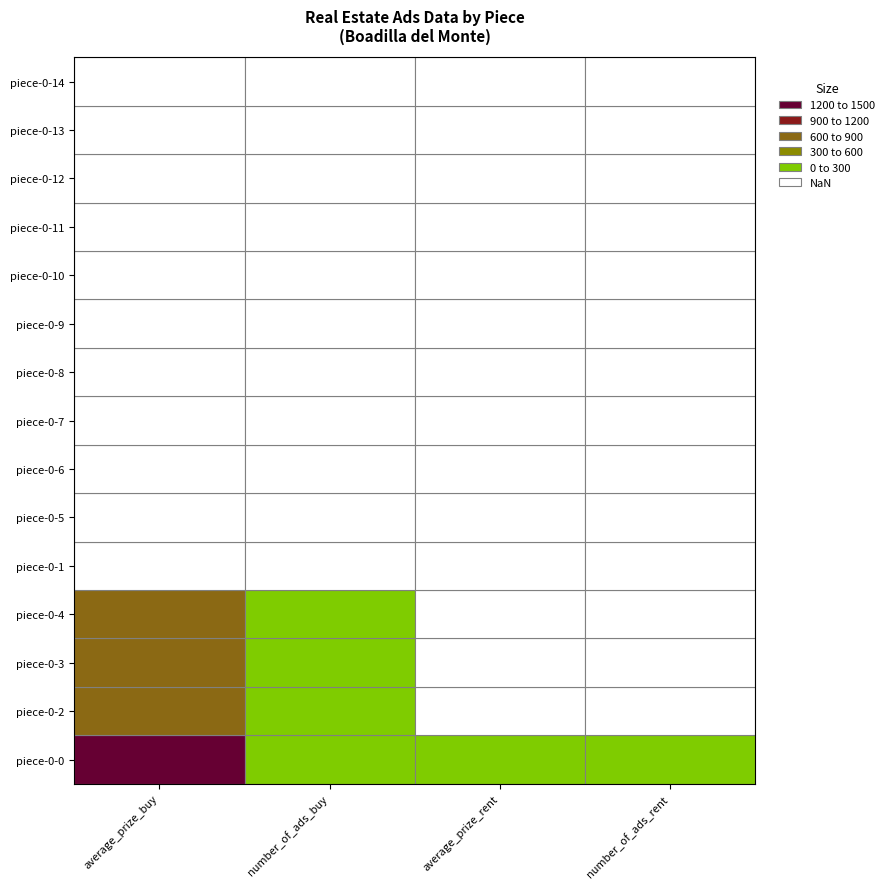

How many data points does each series have?

4